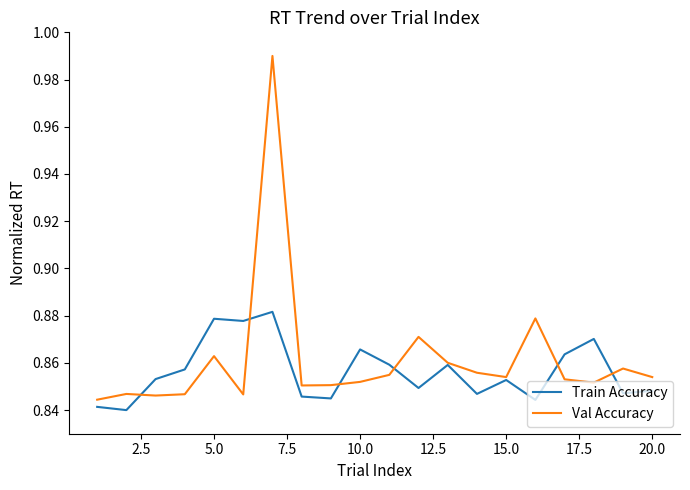

How many Train Accuracy values are between 0 and 1?

20